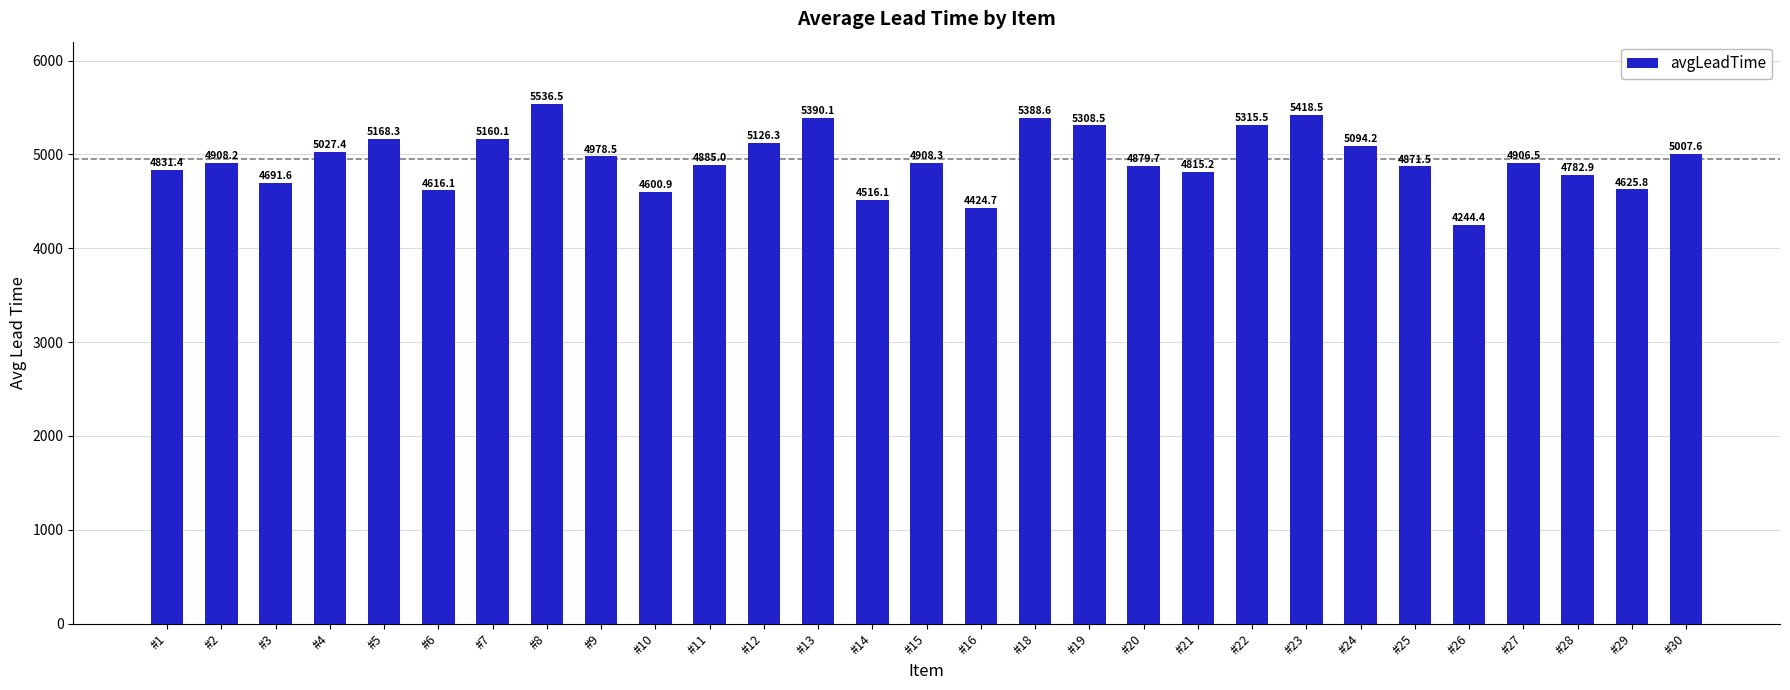

Is it true that the value at #3 is 4691.6?

True